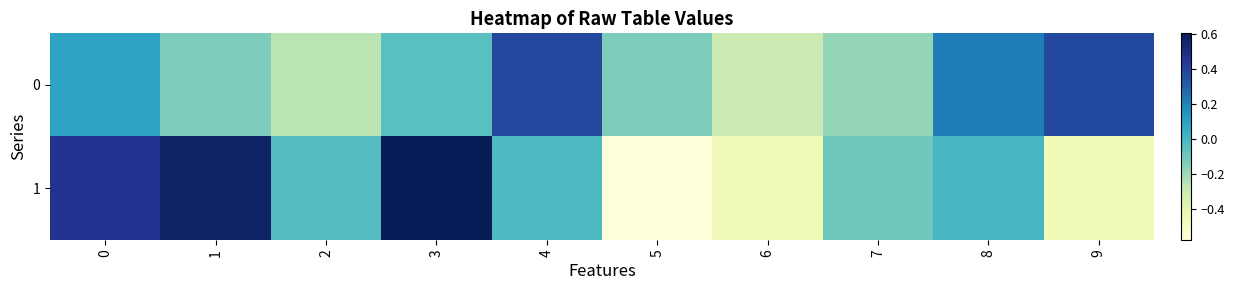

Which series has the widest spread of values?

1